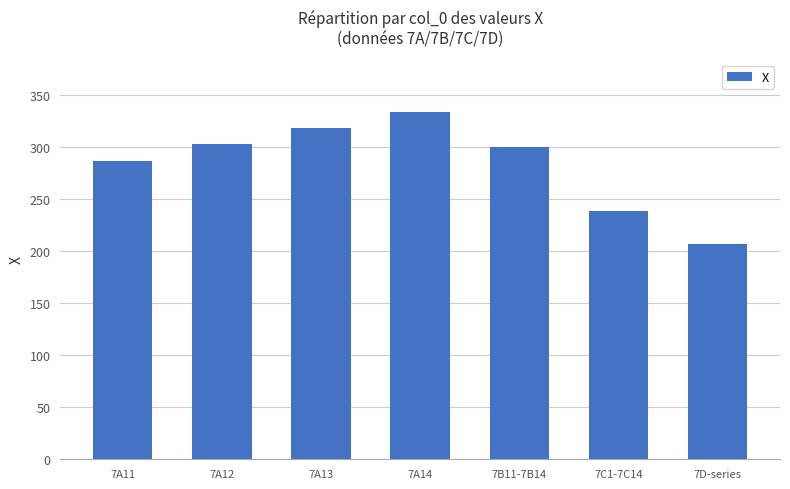

What is the label of the 6th bar from the right?

7A12